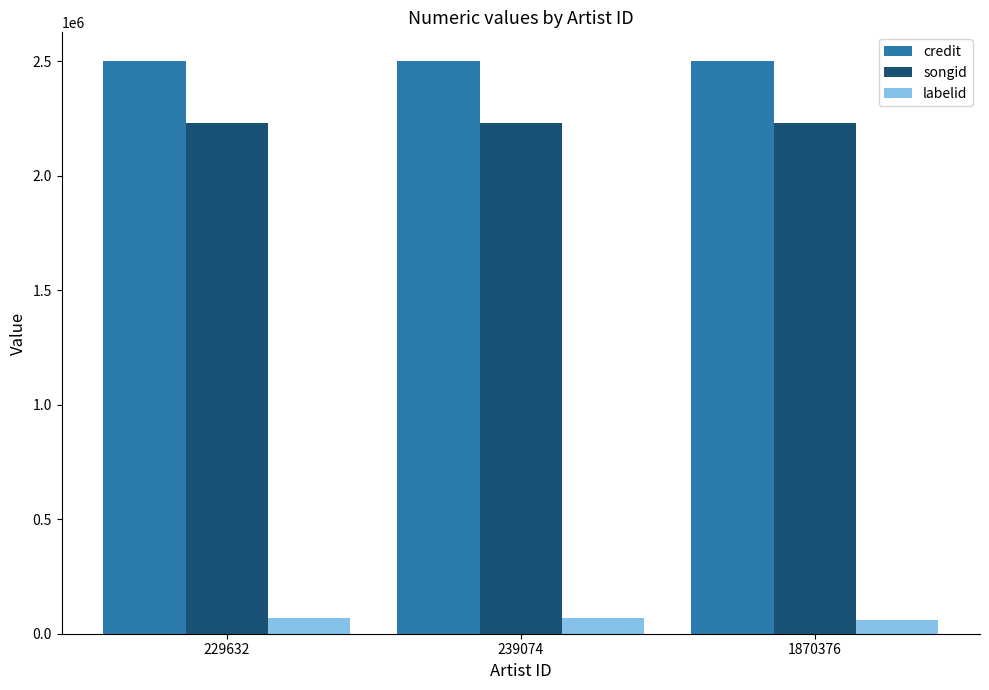

Is the value of songid at 229632 greater than the value of credit at 229632?

No